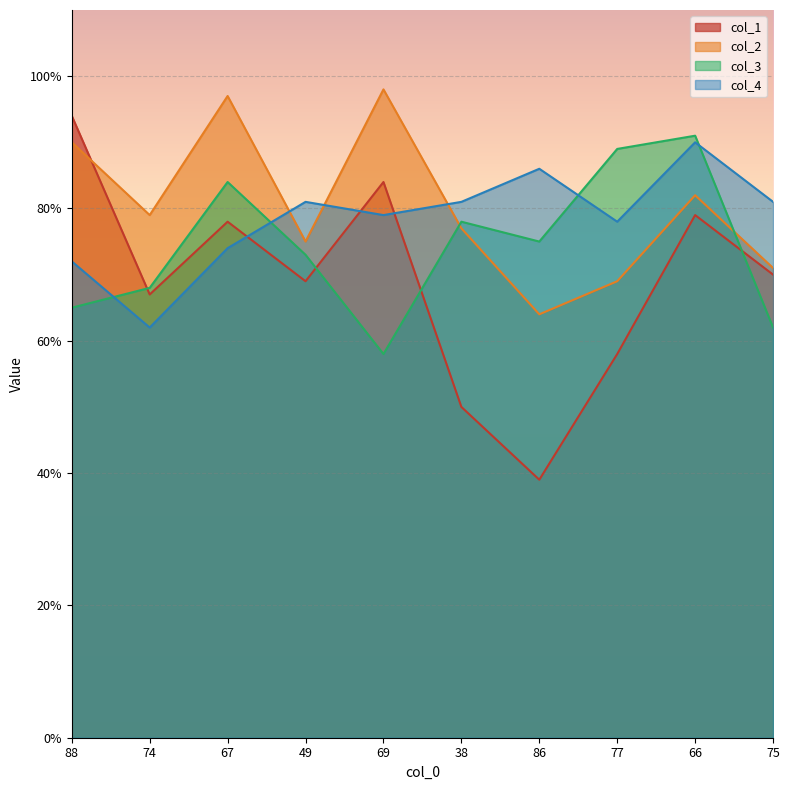

What position from the right is 69?

6